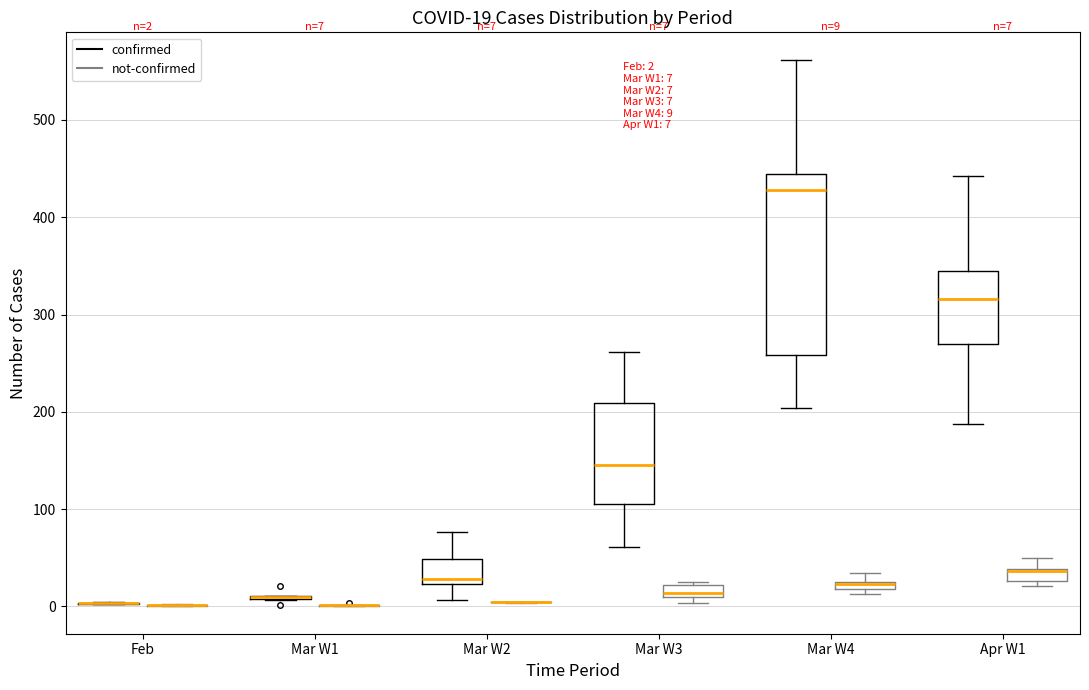

Comparing the boxes themselves (not the whiskers), which one is the tallest?

Mar W4 (confirmed)